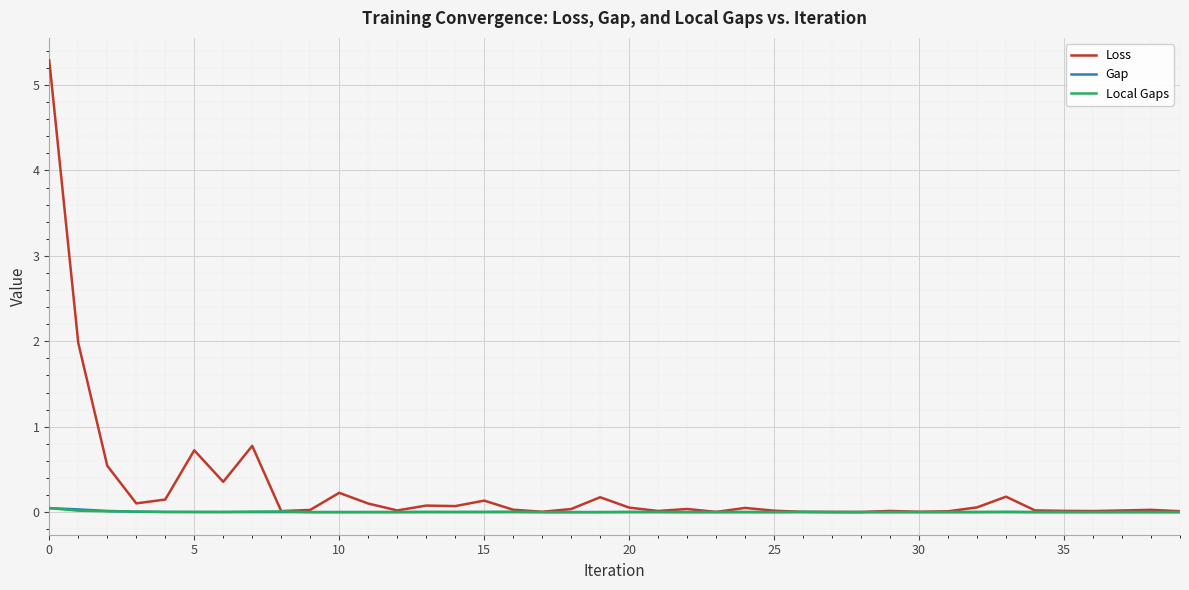

Which series has the widest spread of values?

Loss